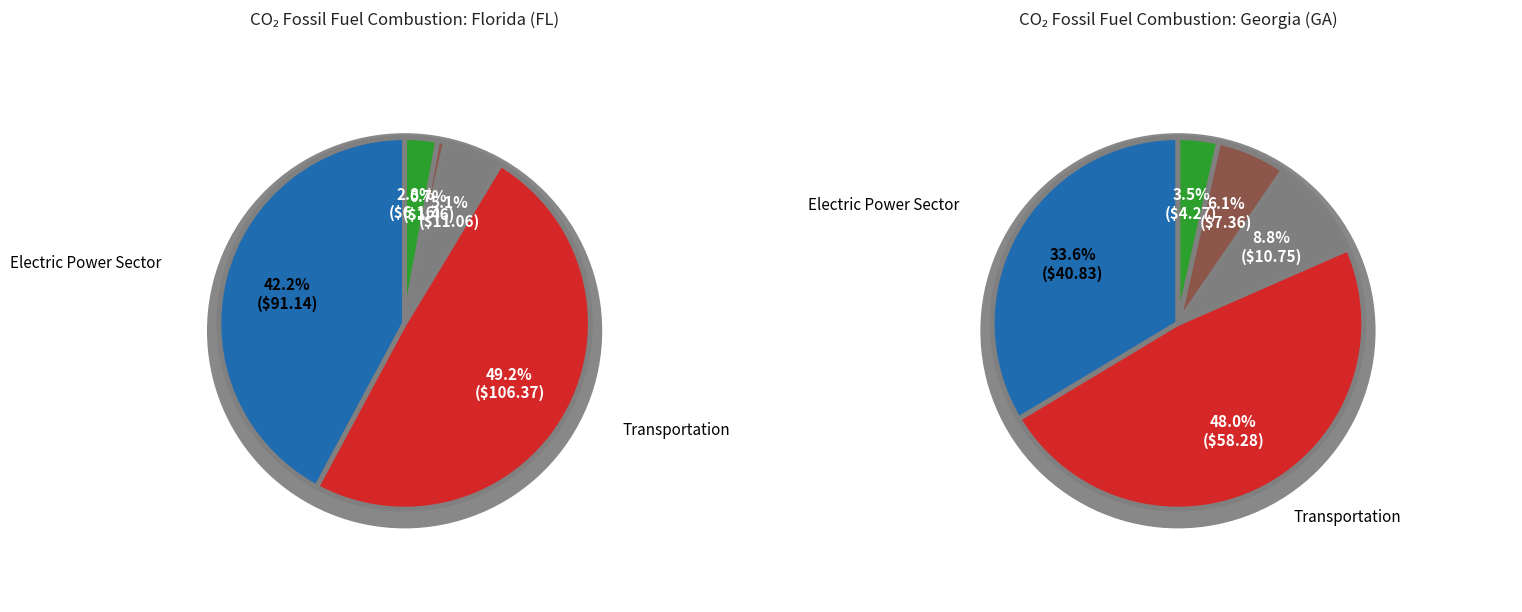

What portion of the pie excludes FL?

30.9%